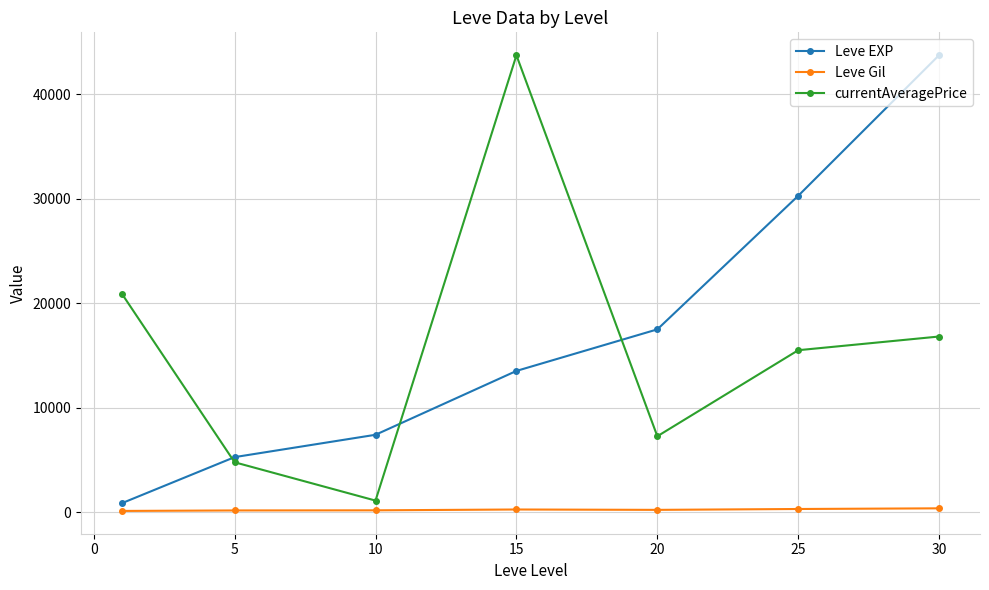

True or false: currentAveragePrice and Leve EXP intersect in this chart.

True